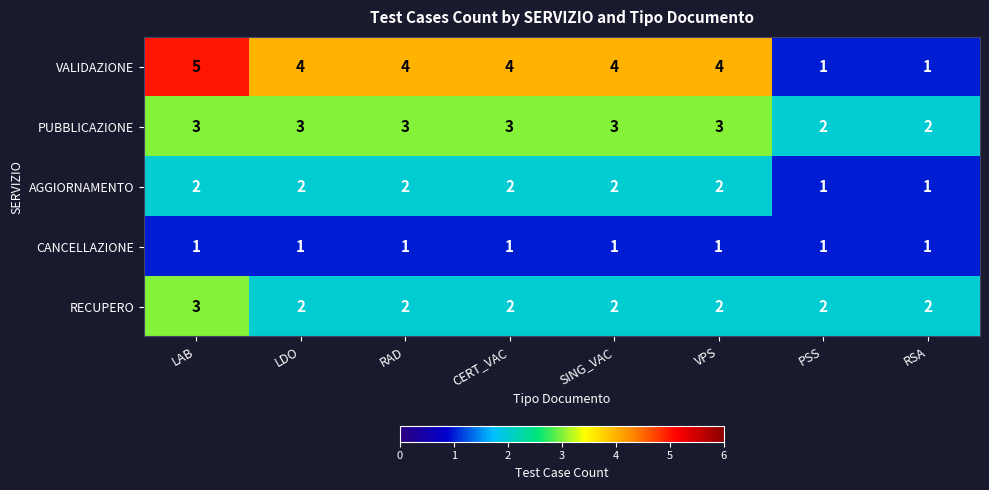

Count the number of categories in the chart.

8